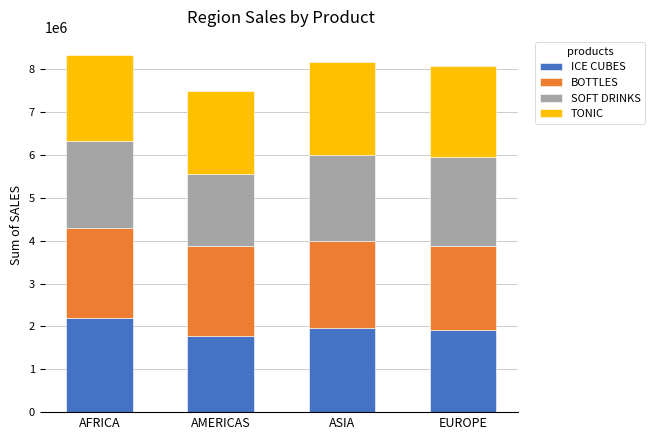

What is the lowest value of the ICE CUBES series?

1765634